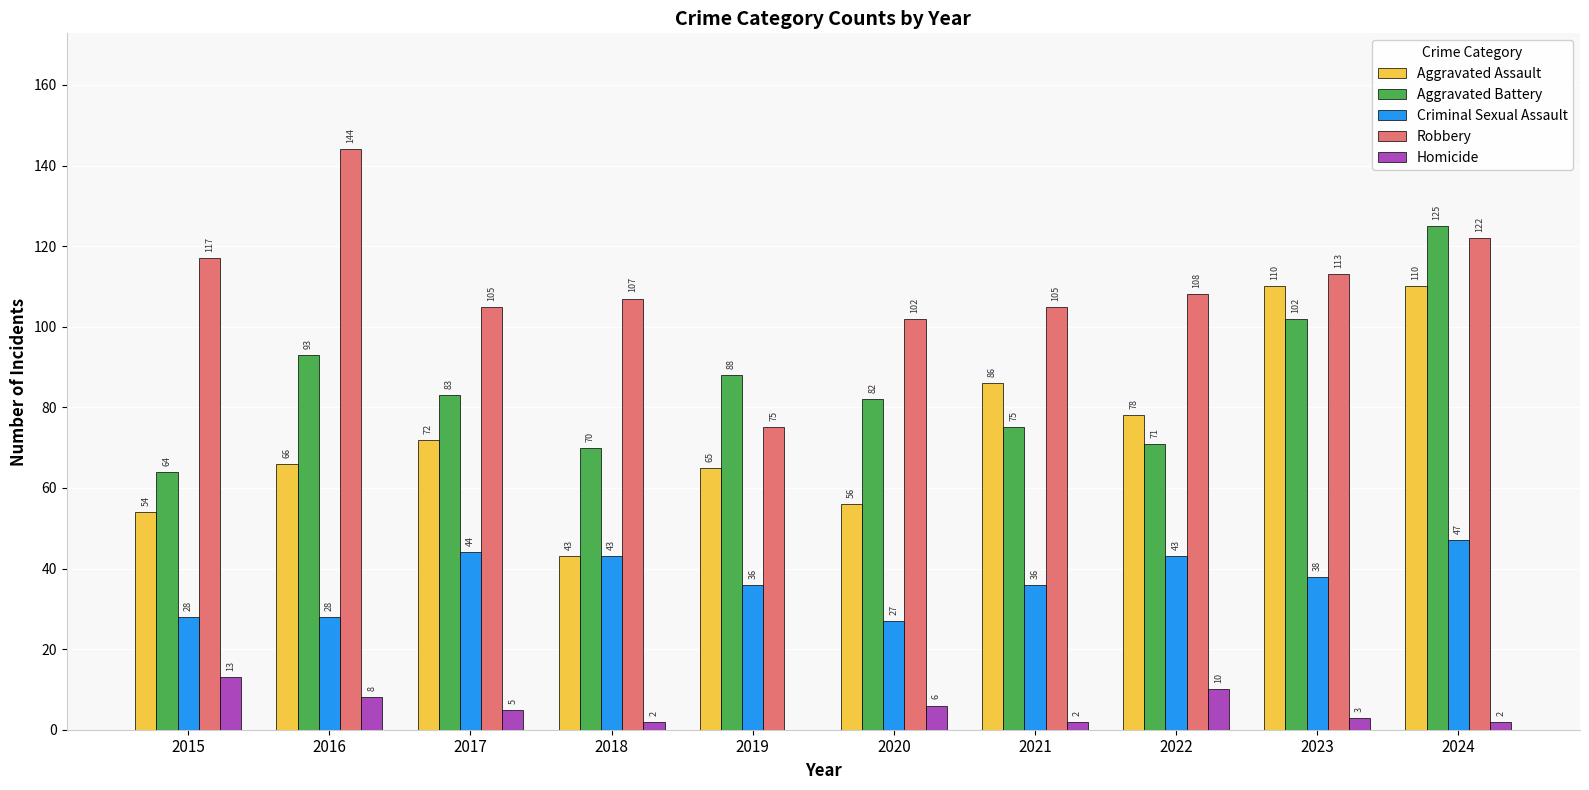

The value of Criminal Sexual Assault at 2020 is 15. True or false?

False